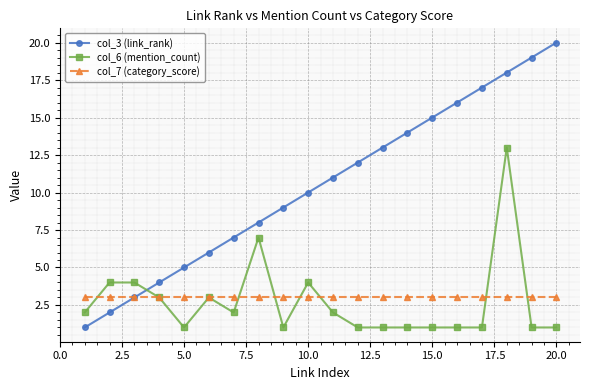

True or false: col_7 (category_score) and col_6 (mention_count) intersect in this chart.

True